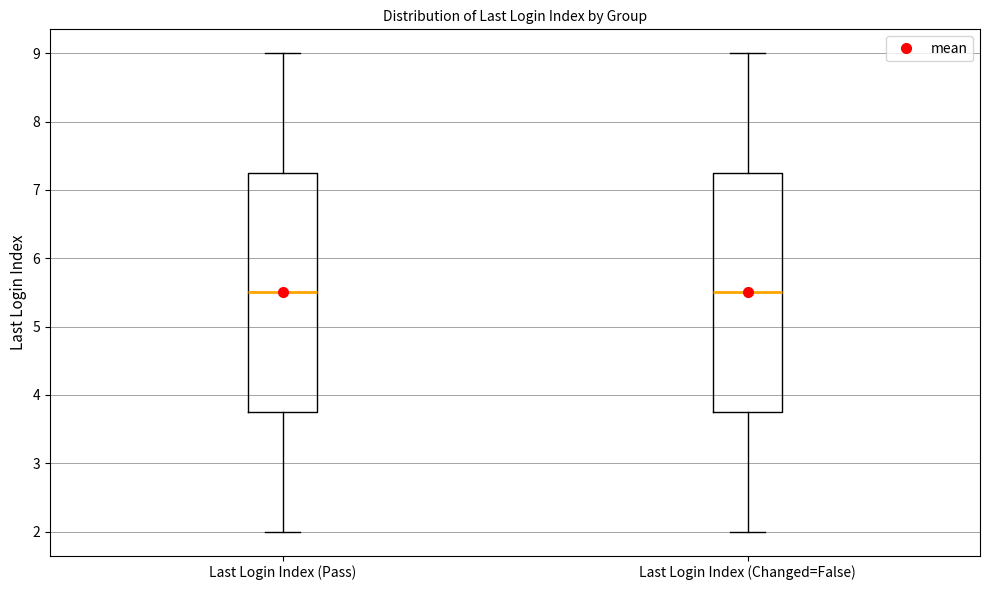

Where does the lower whisker of the box for Last Login Index (Pass) end on the y-axis? The values are not printed on the chart, so give them approximately, as read against the axis.

2.0